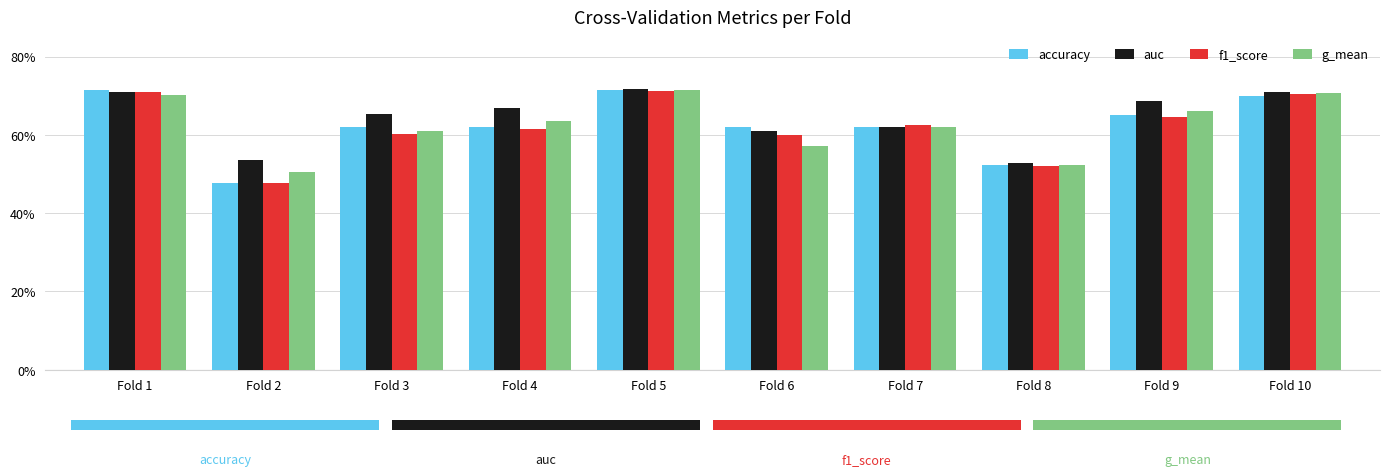

What is the value of the f1_score bar at the 9th from the left?

0.6